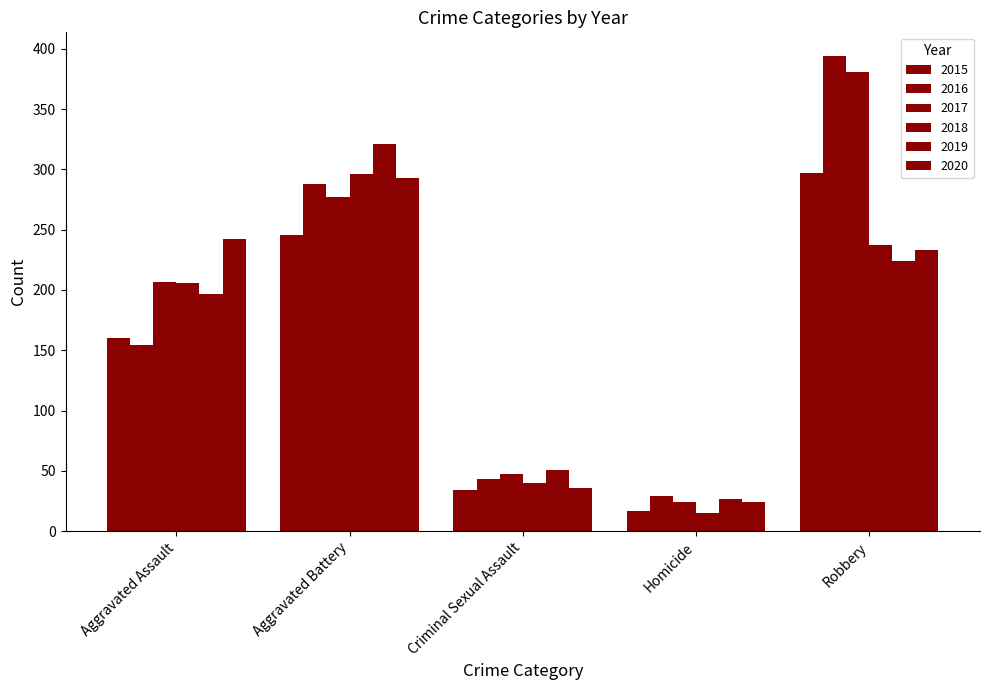

Where is 2016 nearest to the value 211?

Aggravated Assault